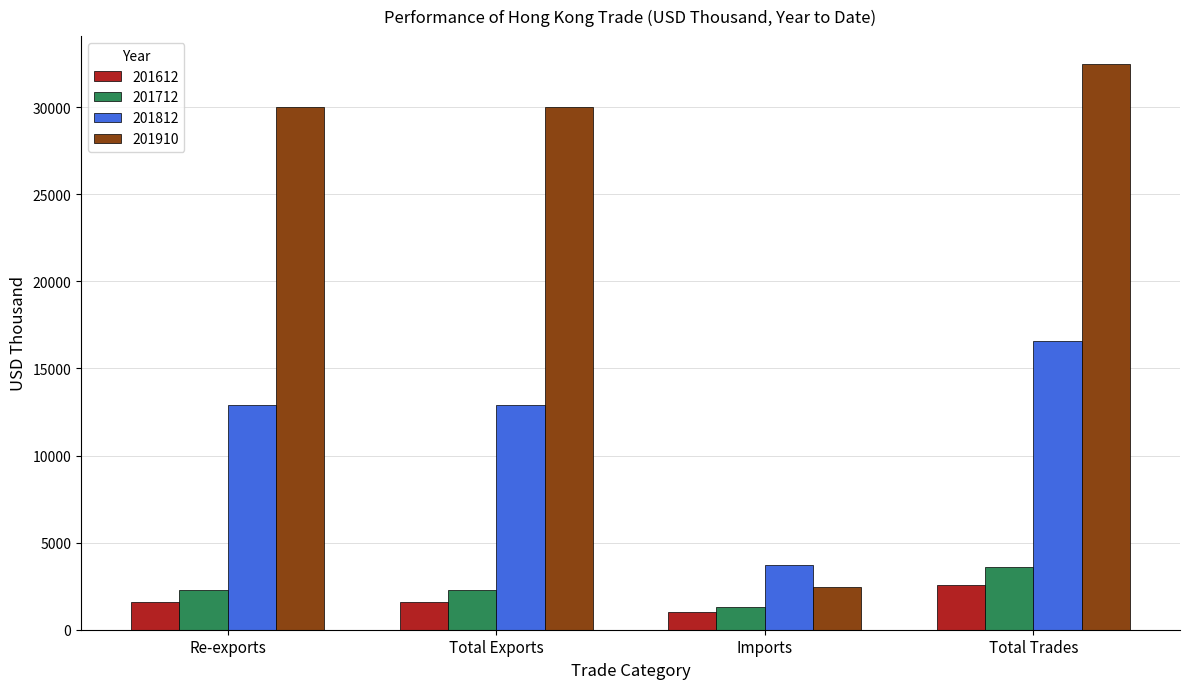

What is the total value across all series at Total Exports?

46712.2